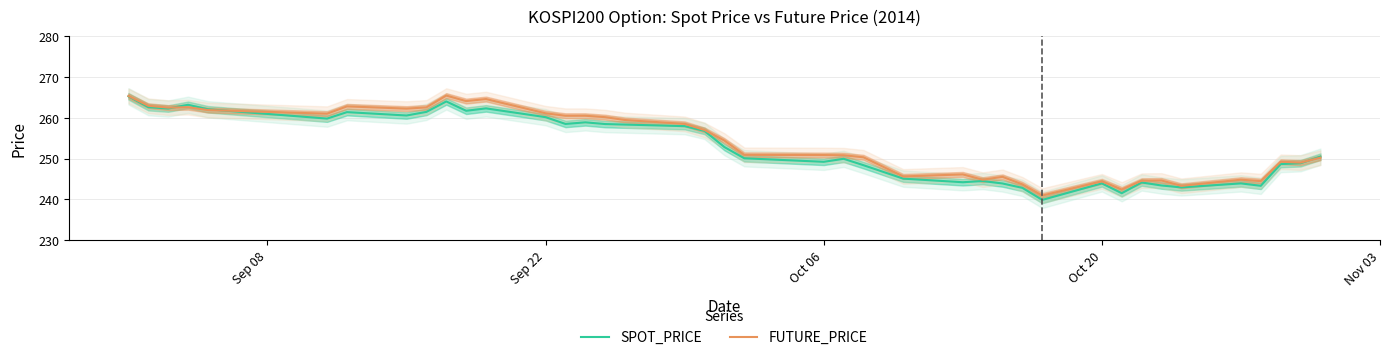

What is the minimum value for FUTURE_PRICE?

240.9